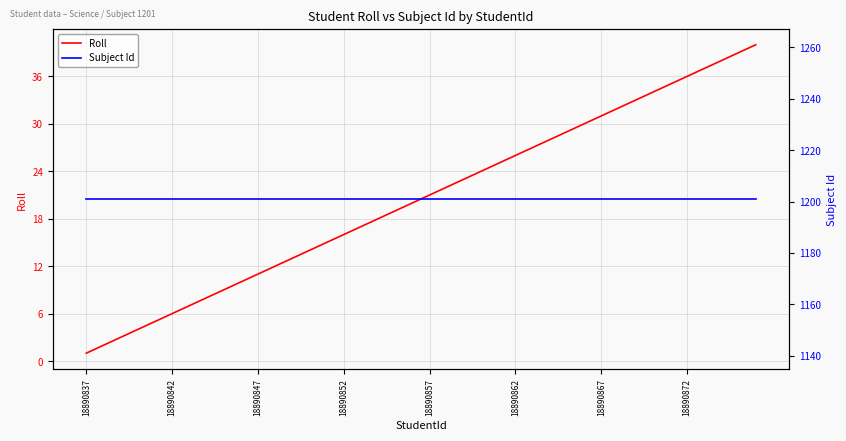

What is the maximum value for Roll?

40